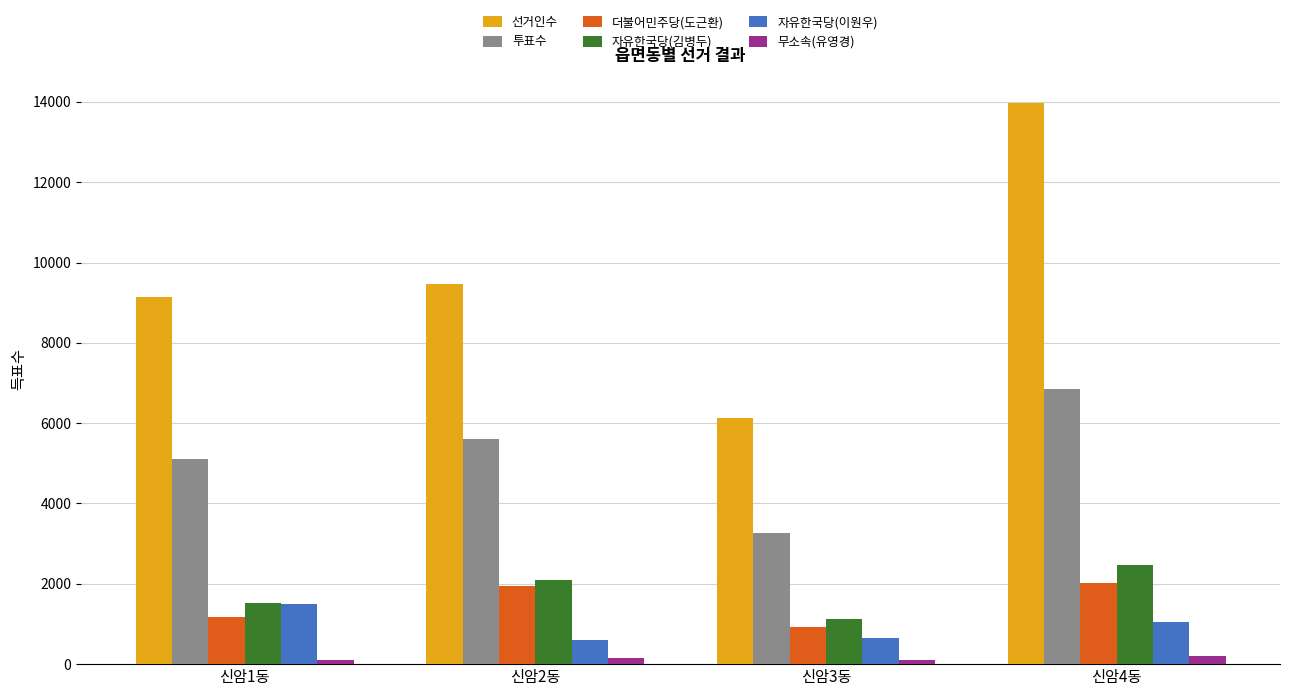

What is the greatest value displayed?

13984